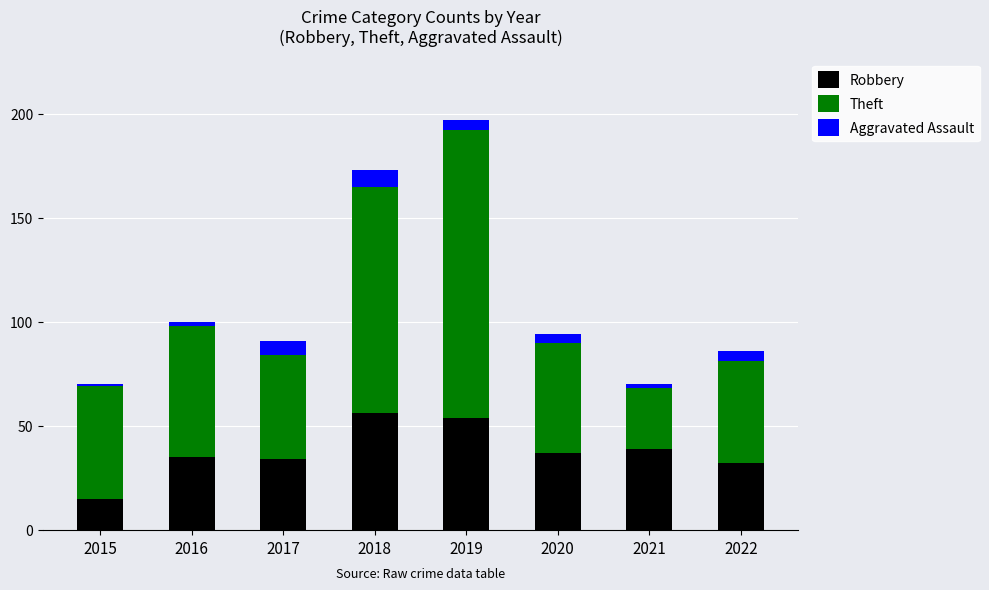

What are all the series names shown in the legend?

Robbery, Theft, Aggravated Assault